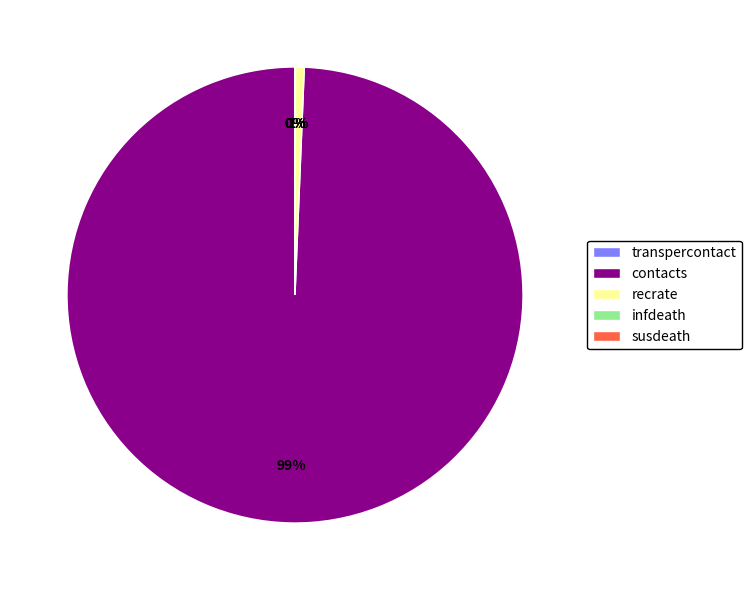

To the nearest percent, what is the average slice percentage?

20%